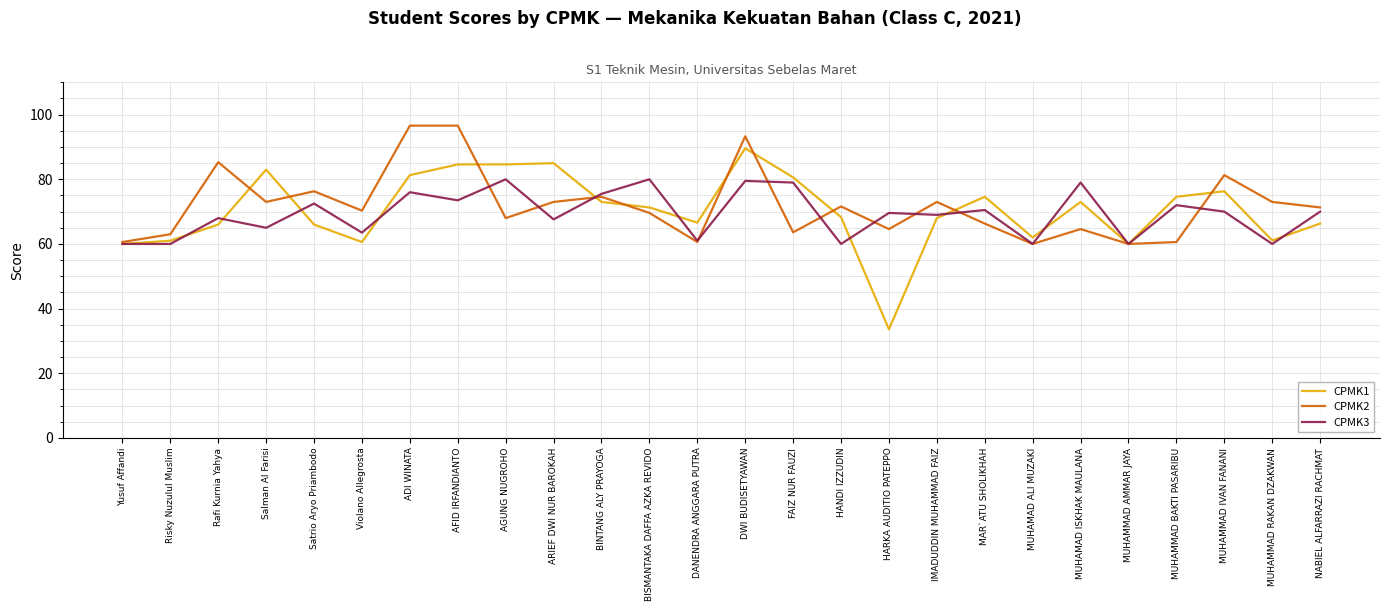

What is the maximum value for CPMK1?

89.6